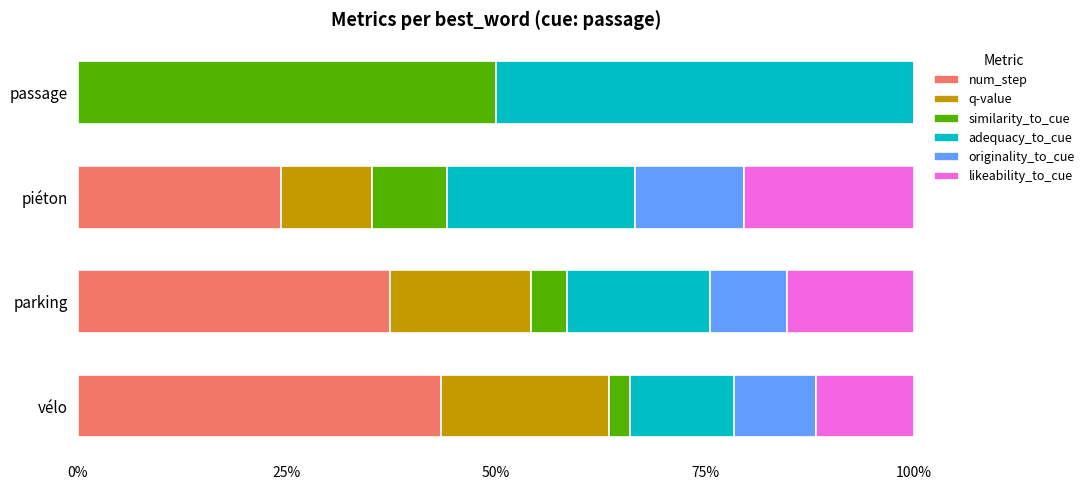

What are all the series names shown in the legend?

num_step, q-value, similarity_to_cue, adequacy_to_cue, originality_to_cue, likeability_to_cue